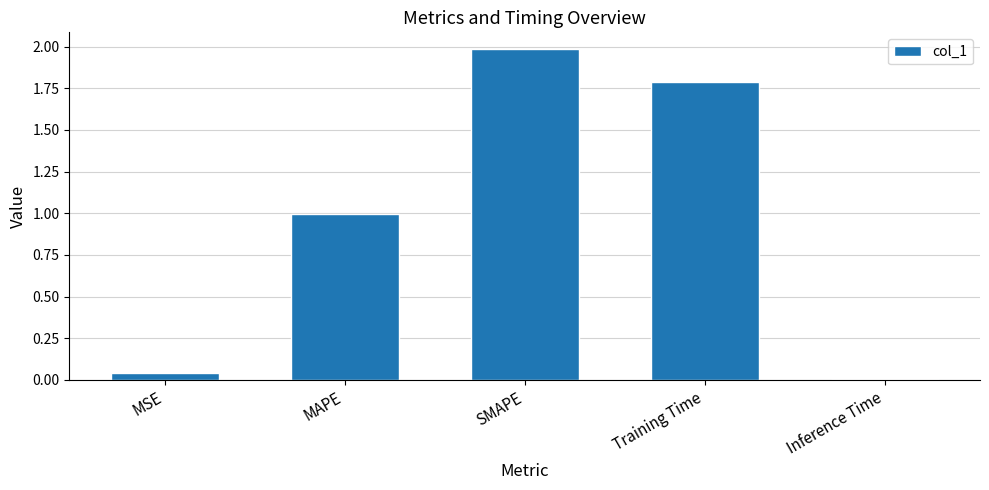

True or false: the data shows 1.8 at Training Time.

True